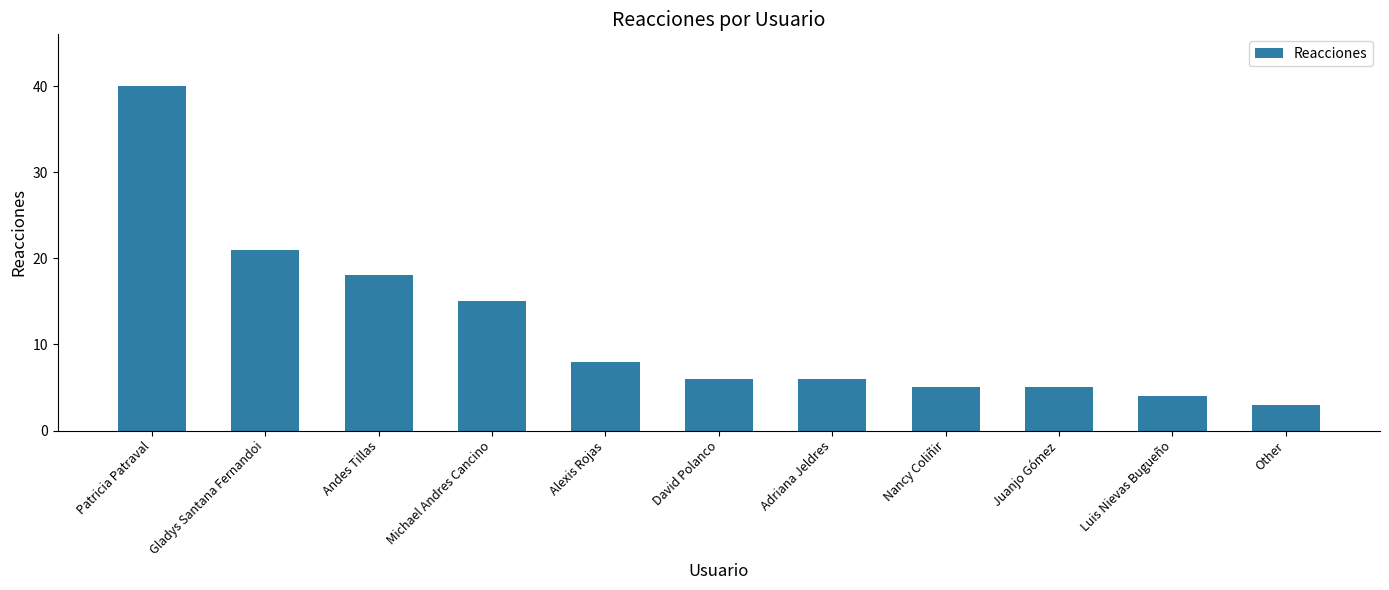

Between Other and Juanjo Gómez, which is larger?

Juanjo Gómez